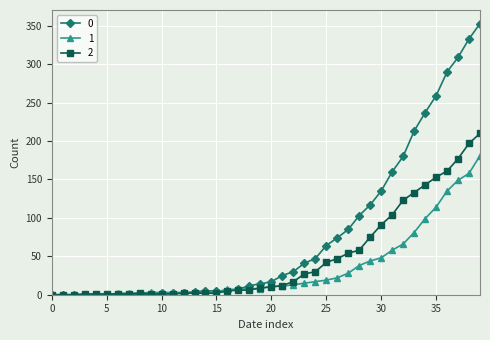

At how many categories does at least one series exceed 265?

4